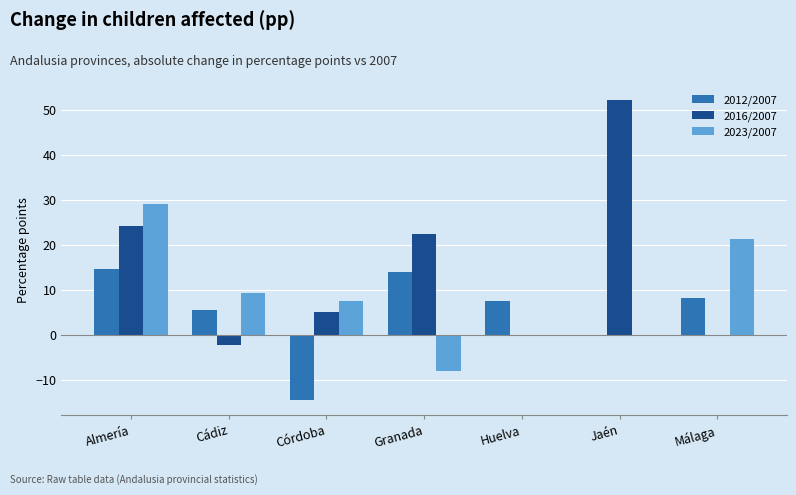

The 2023/2007 series shows 24.6 at Jaén. True or false?

False